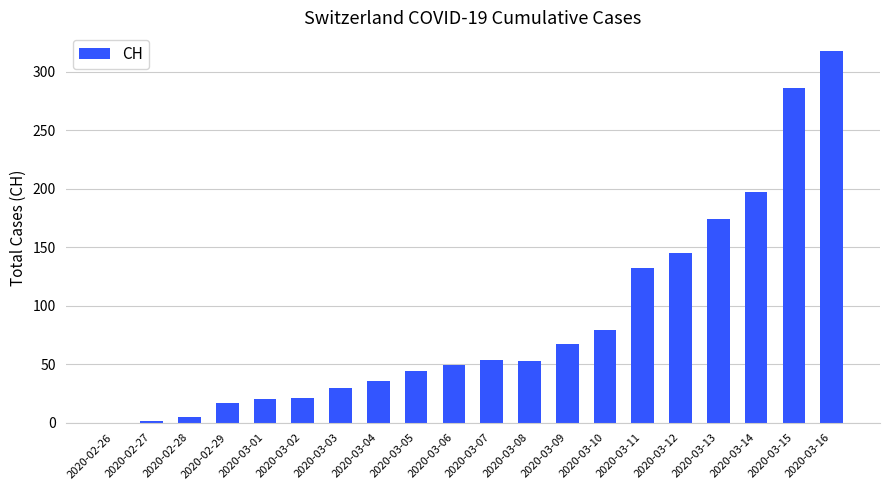

True or false: the data shows 79 at 2020-03-10.

True